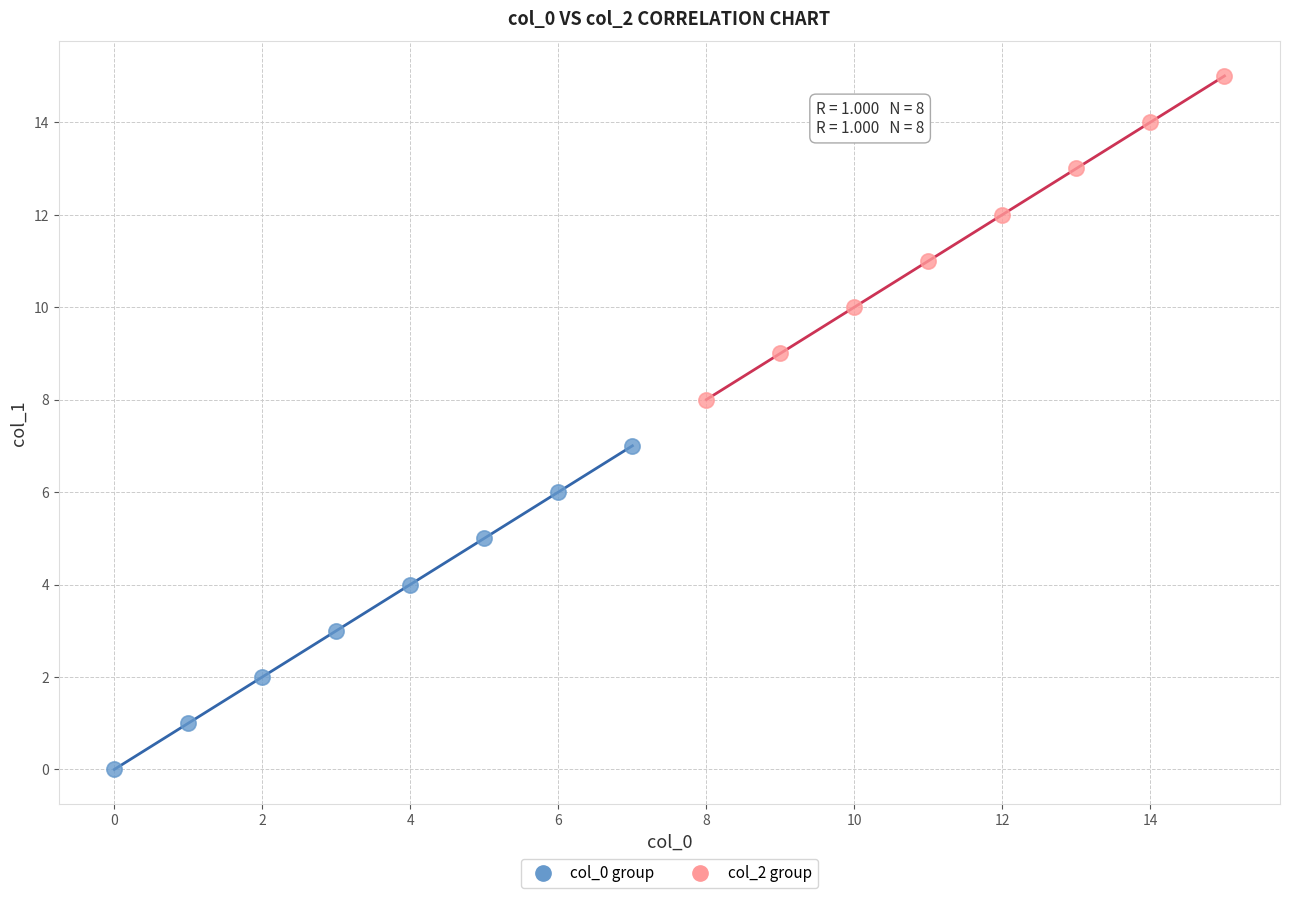

Which series contains the lowest Y value?

col_0 group